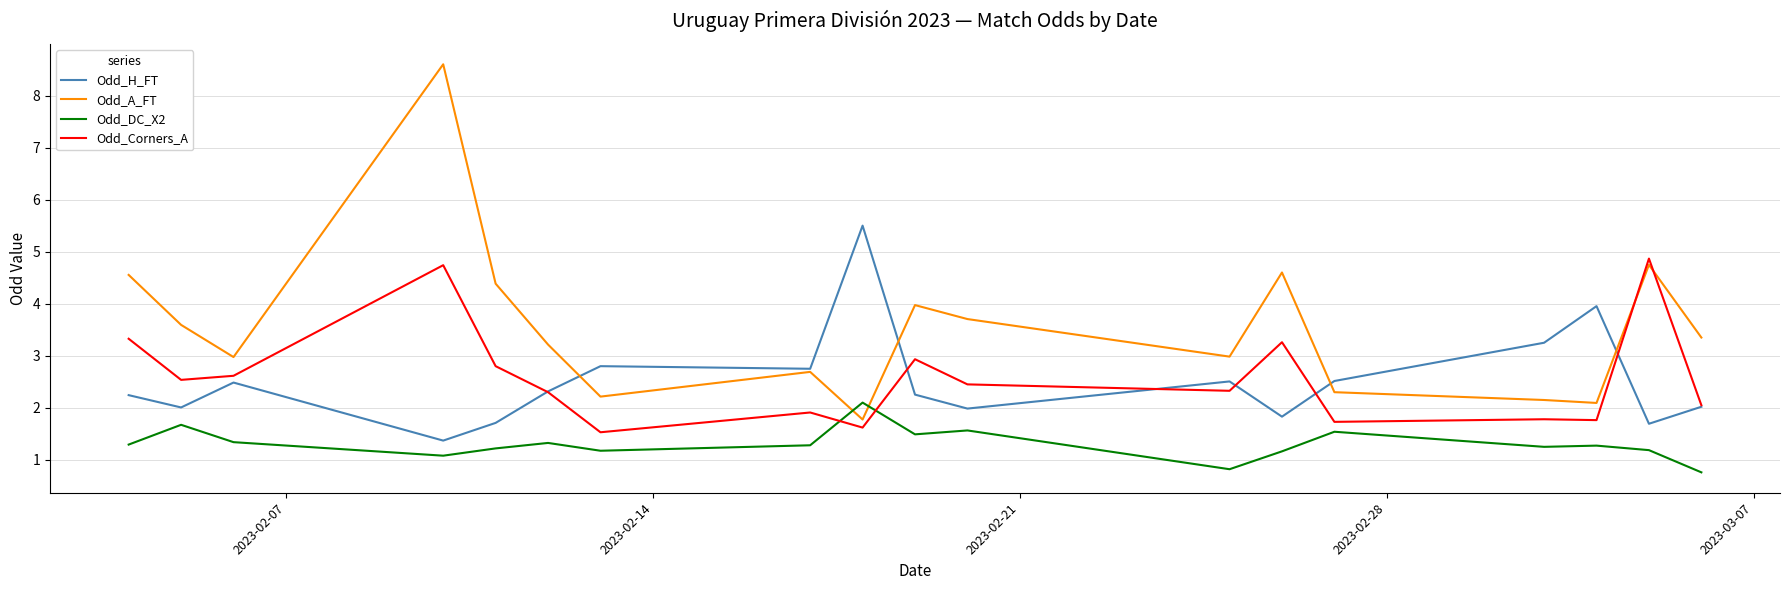

List the series in order of their peak value, lowest first.

Odd_DC_X2, Odd_Corners_A, Odd_H_FT, Odd_A_FT